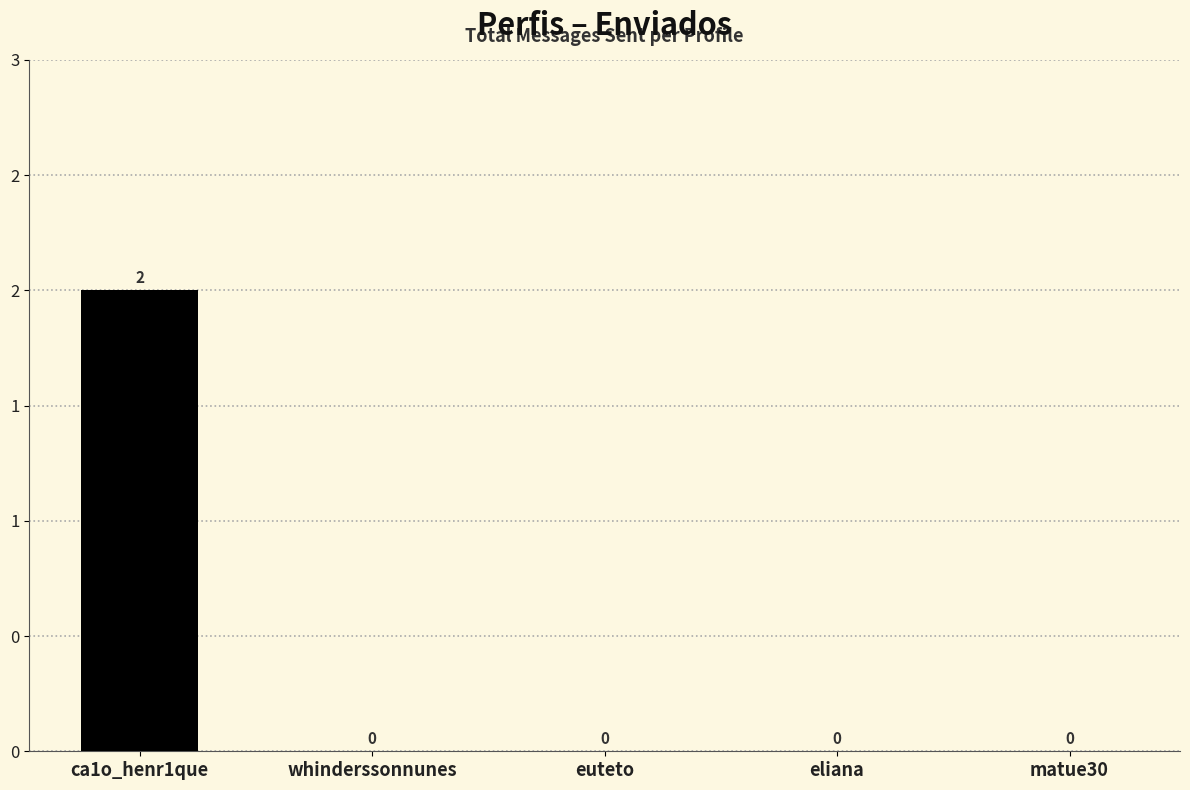

True or false: the data shows 1 at matue30.

False